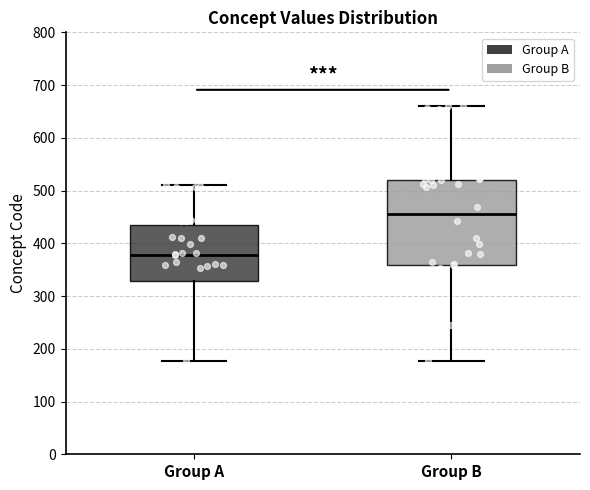

Which box has the lowest median line?

Group A